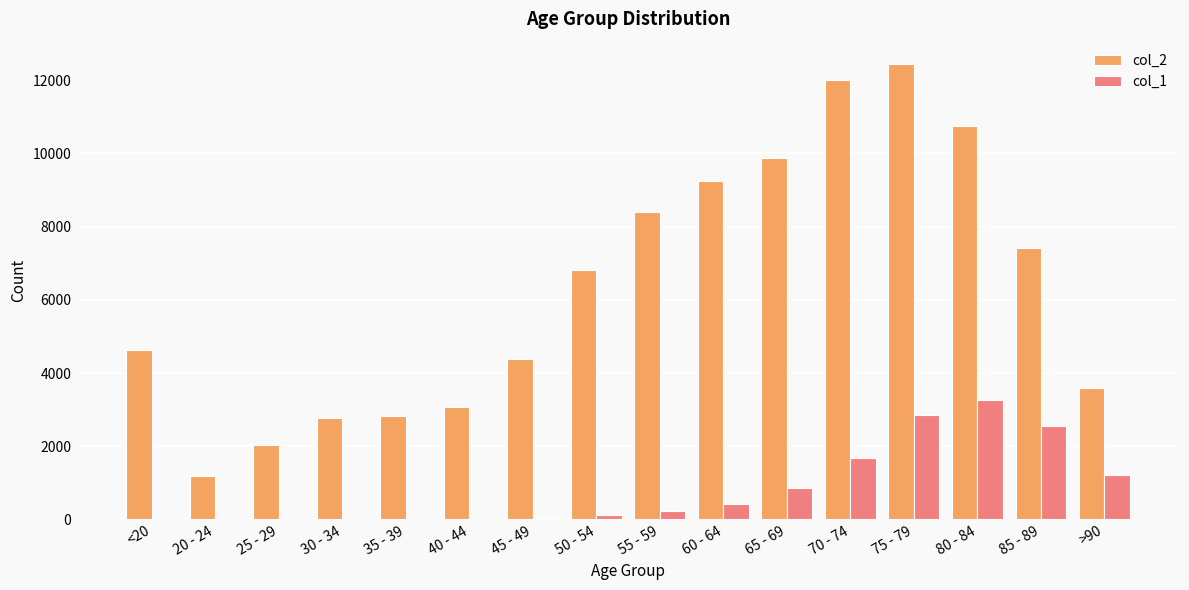

What is the greatest value displayed?

12434